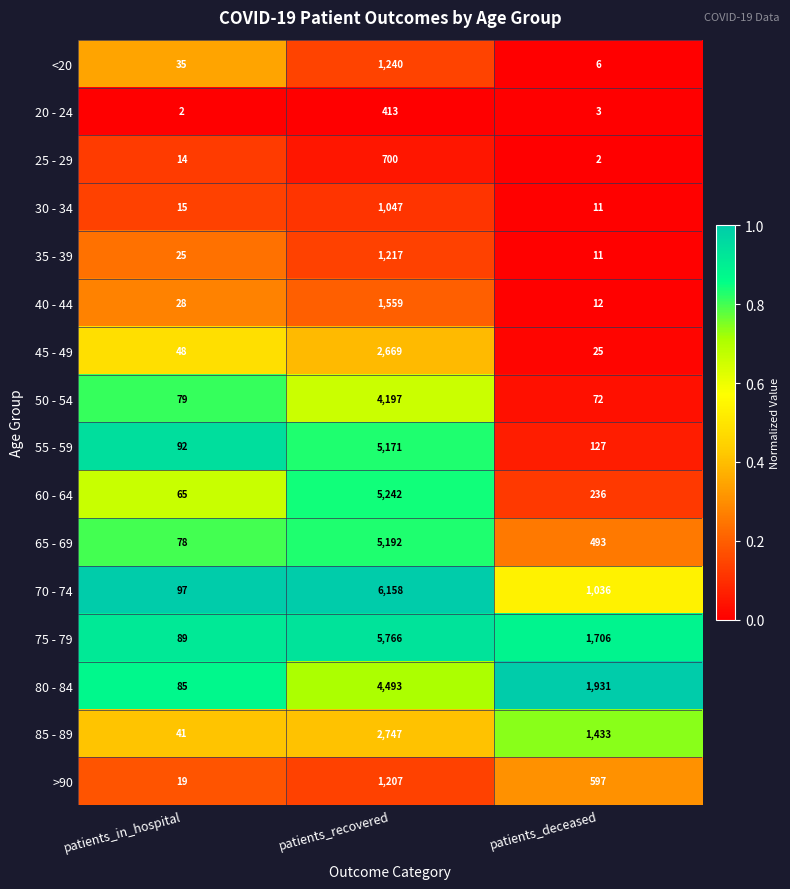

The 60 - 64 series shows 2898 at patients_recovered. True or false?

False